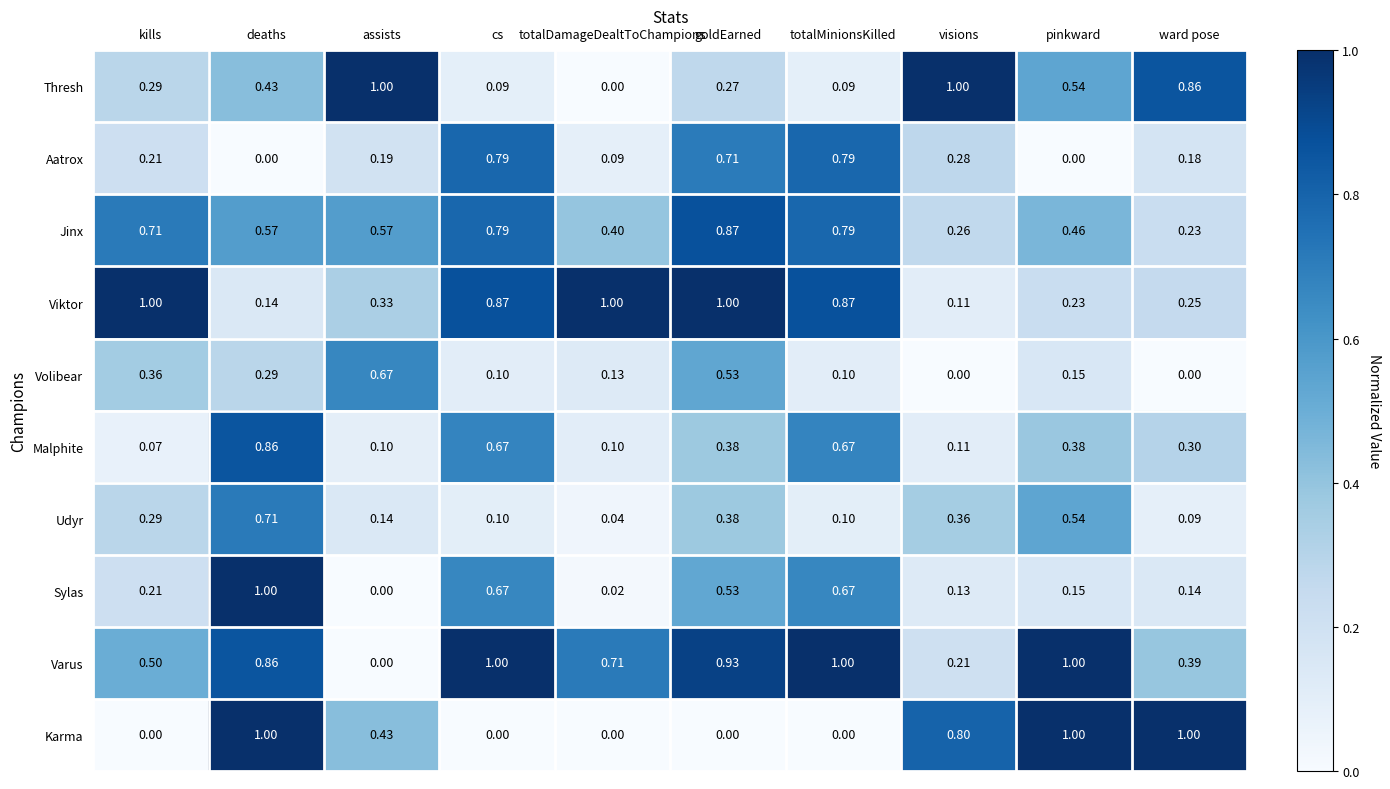

Where is Sylas nearest to the value 0?

assists